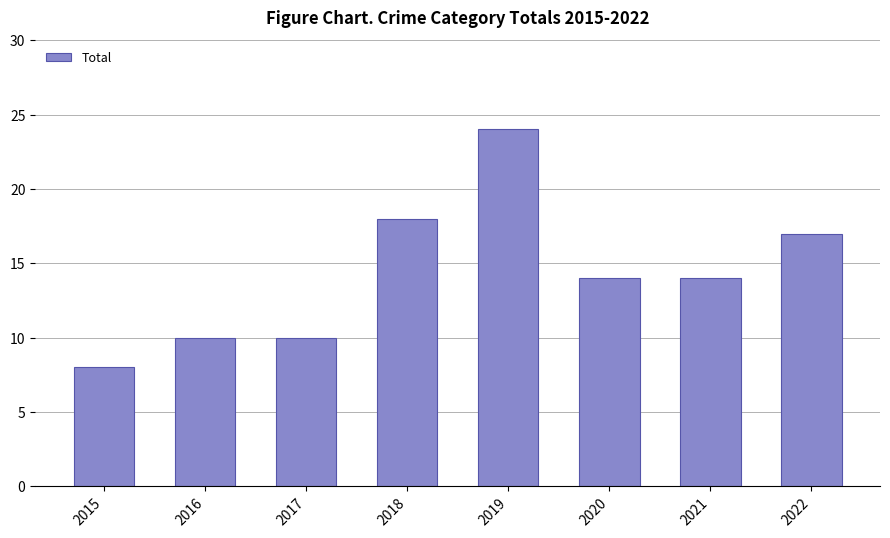

What is the ratio of the value at 2021 to the value at 2022?

0.8